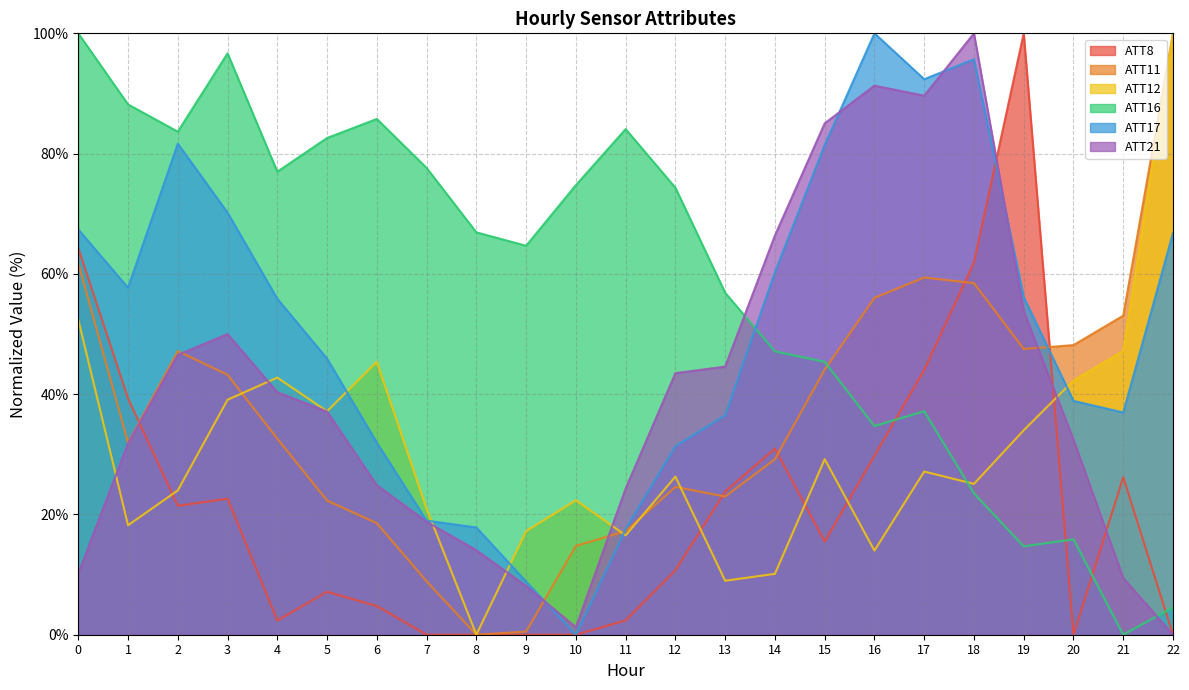

Where is the first local maximum for ATT12?

4